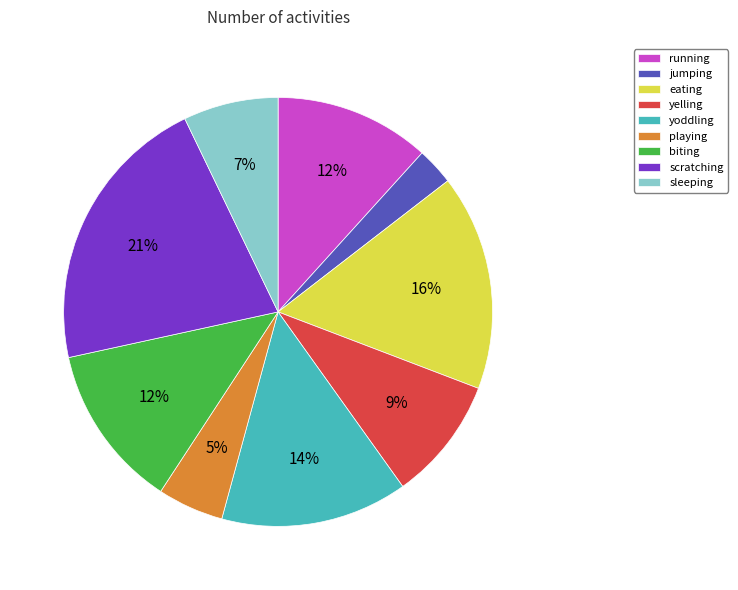

Is the sum of eating and running greater than half?

No